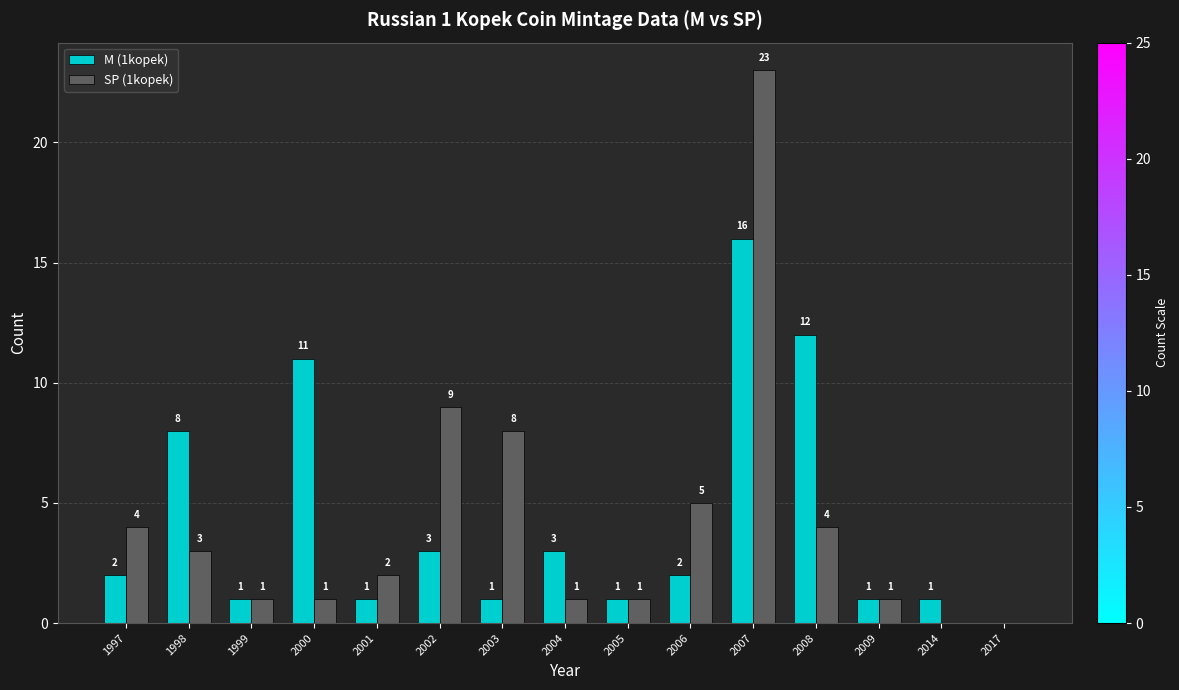

Is it true that M (1kopek) equals 8 at 2007?

False